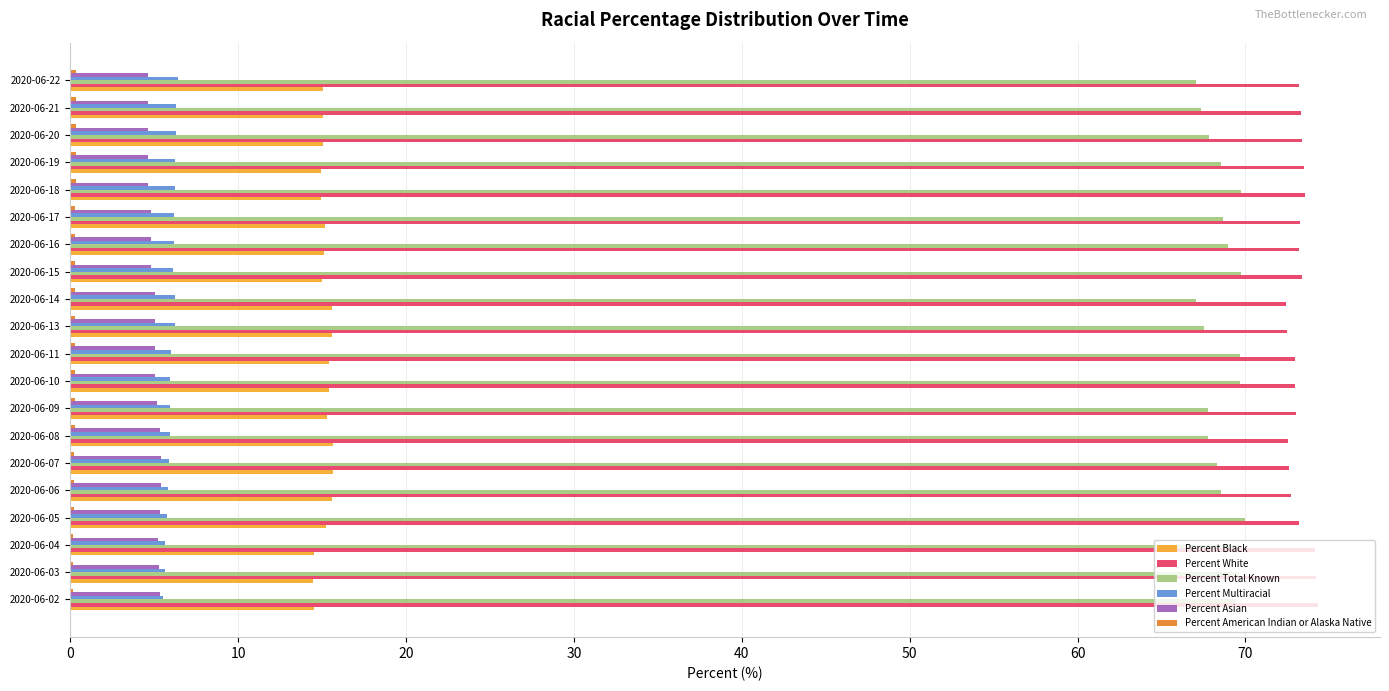

What is the greatest value displayed?

74.3